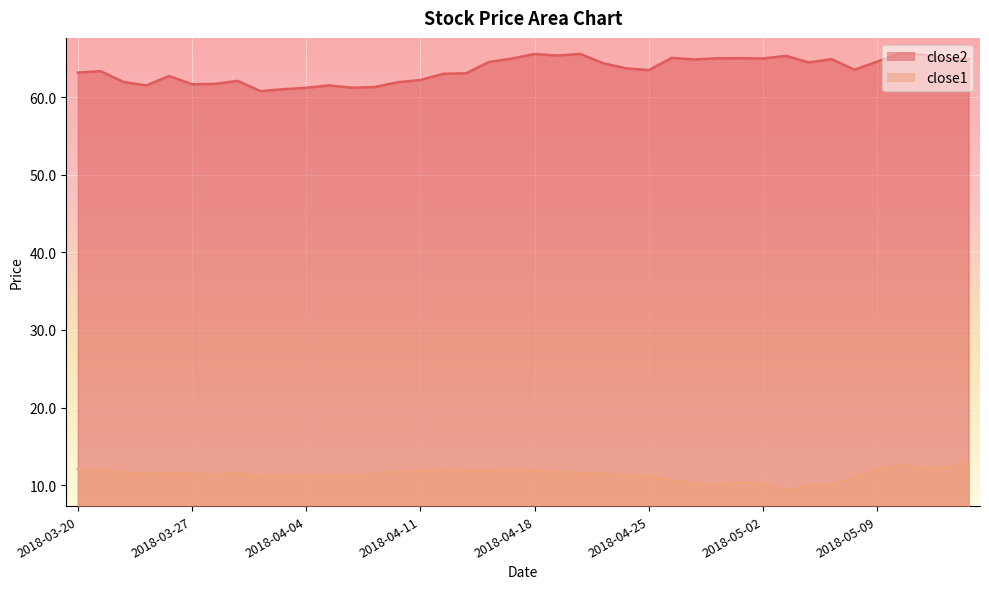

At how many categories does at least one series exceed 38?

40